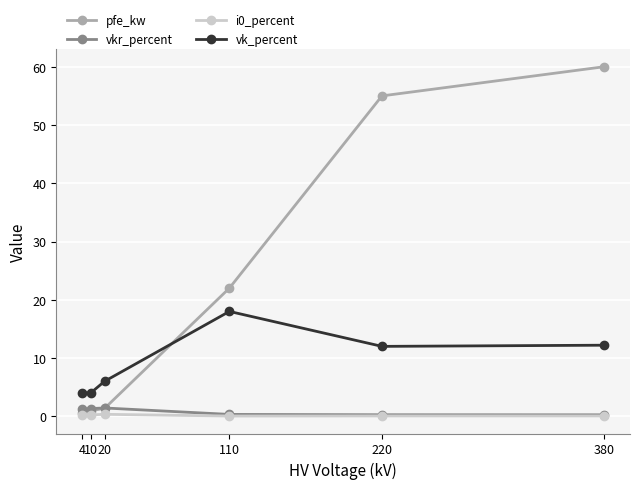

Which series has the largest total across all categories?

pfe_kw